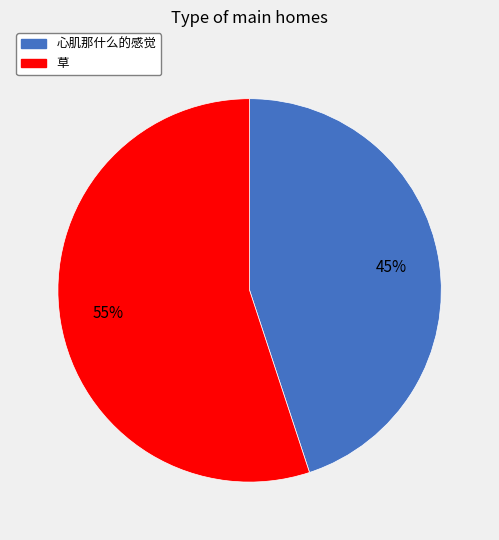

Which has a higher value, 草 or 心肌那什么的感觉?

草